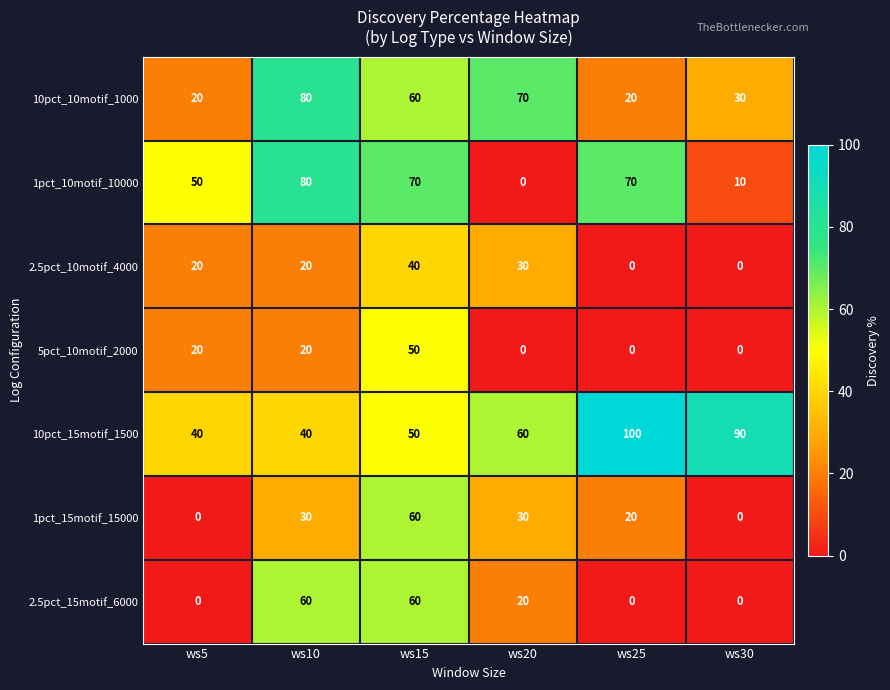

Read the 1pct_15motif_15000 value at ws15, to the nearest 5.

60